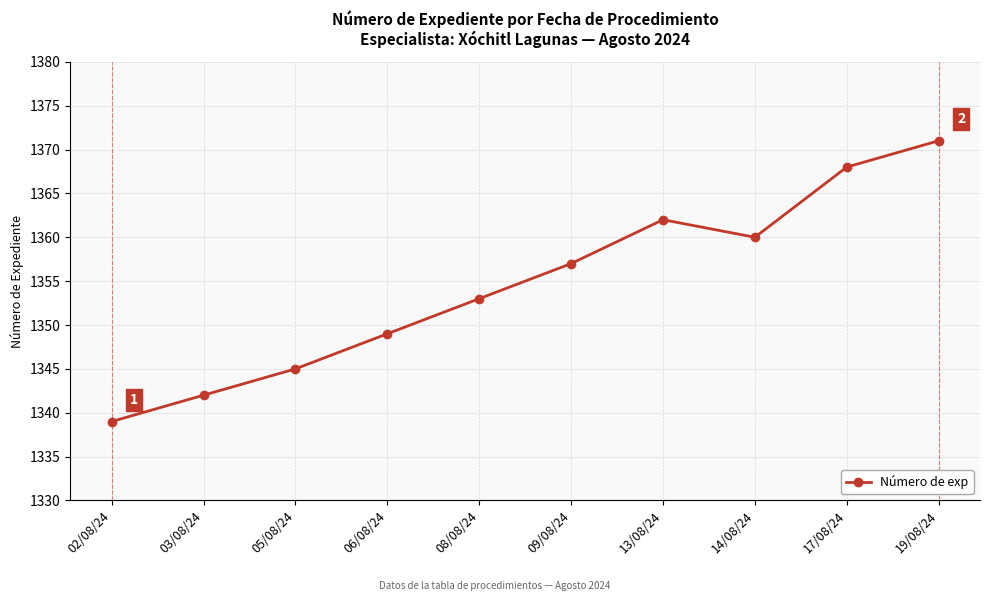

What is the smallest value displayed?

1339